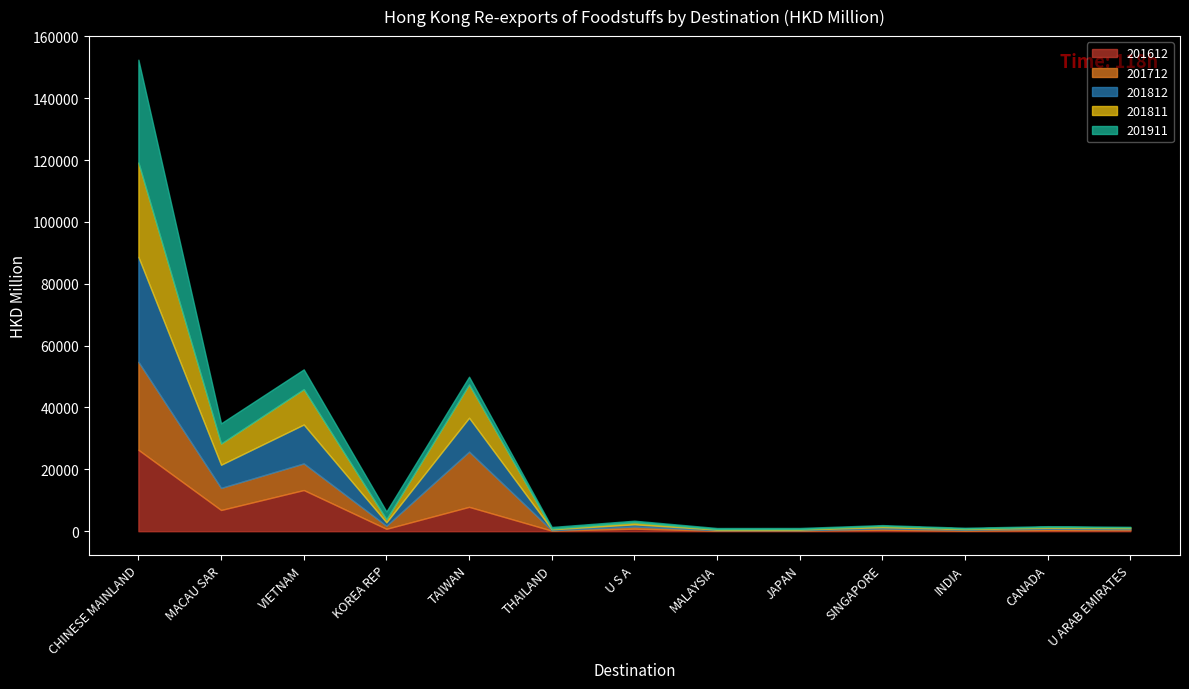

Between JAPAN and CANADA, which series saw the biggest shift?

201712